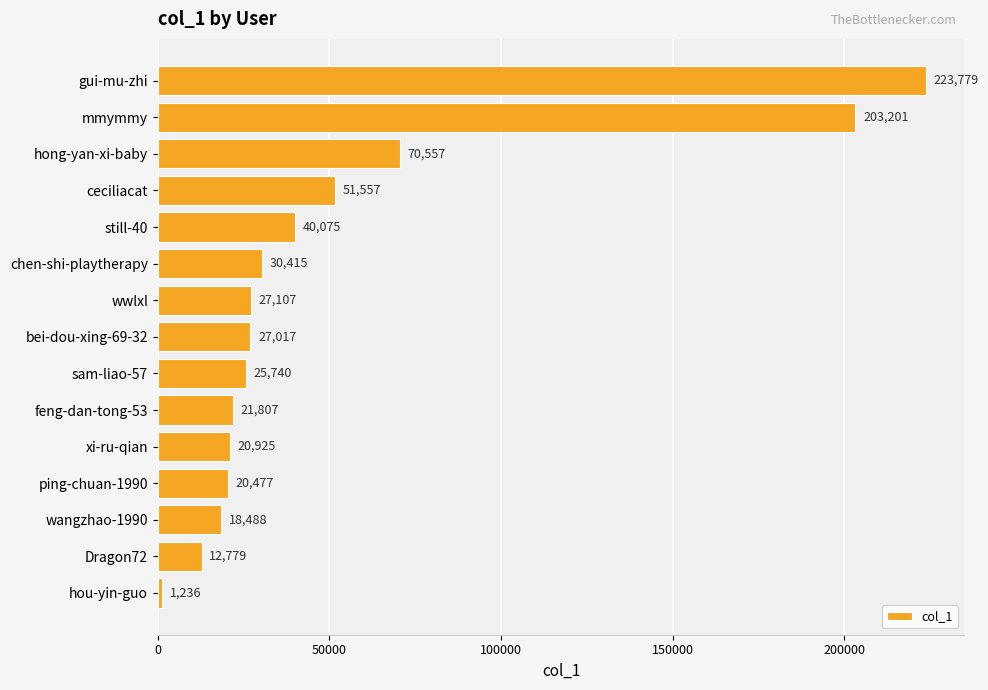

Between mmymmy and wangzhao-1990, which is larger?

mmymmy